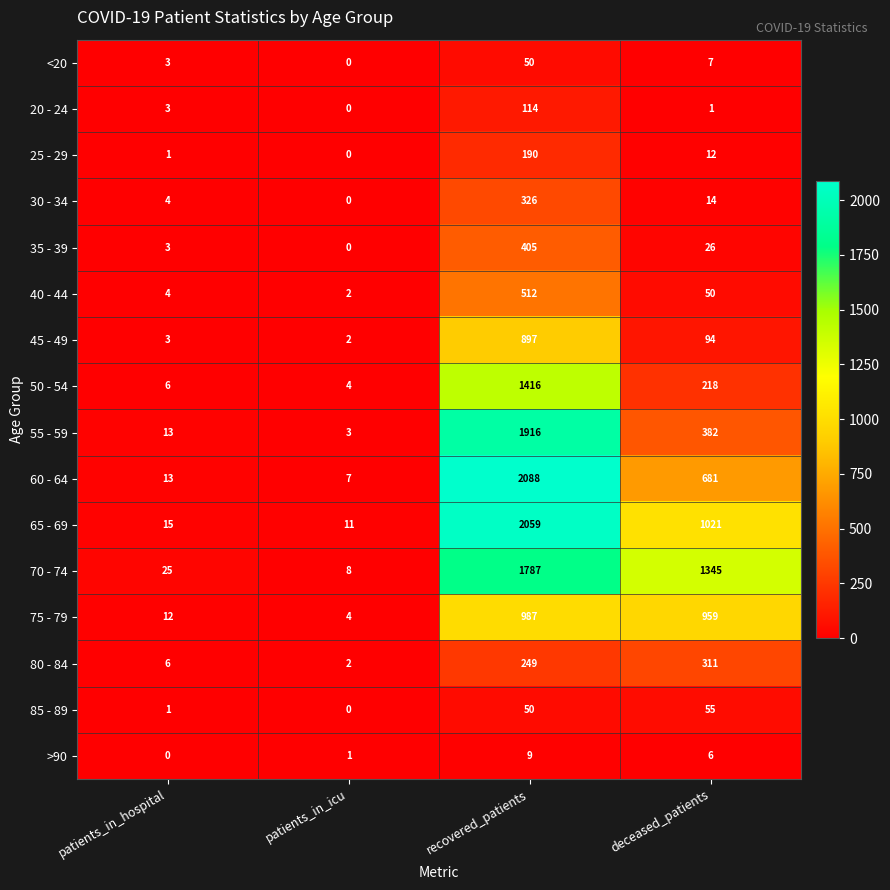

The <20 series shows 0 at patients_in_icu. True or false?

True